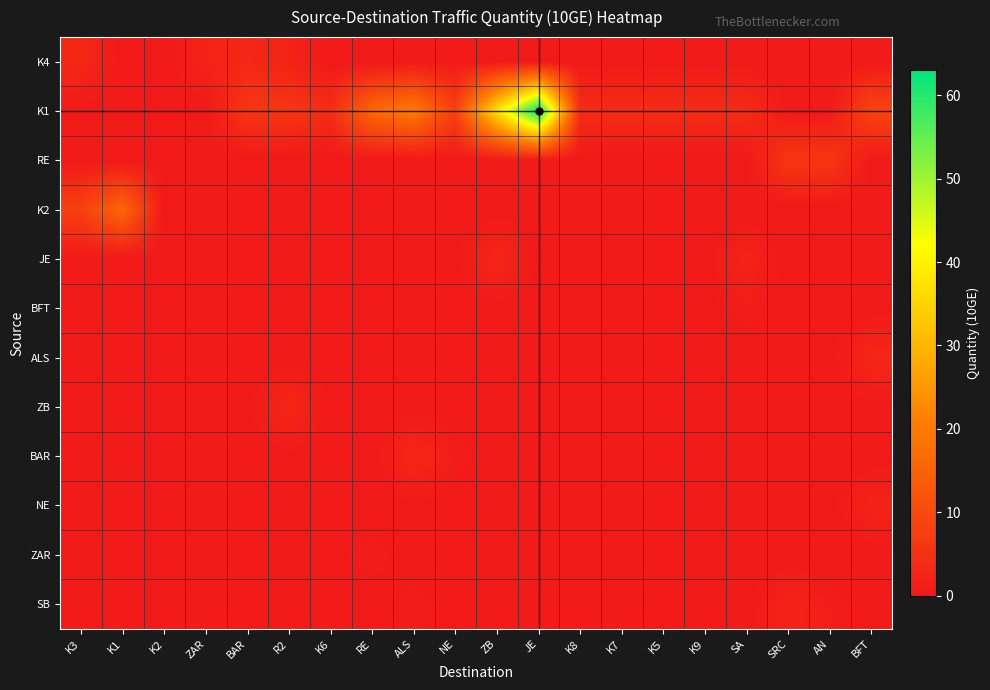

Reading left to right, what are all the values shown in this chart?

K4: K3=3	K1=0	K2=0	ZAR=2	BAR=3	R2=2	K6=0	RE=0	ALS=0	NE=0	ZB=0	JE=0	K8=0	K7=0	K5=0	K9=0	SA=0	SRC=0	AN=0	BFT=0
K1: K3=0	K1=0	K2=0	ZAR=0	BAR=6	R2=6	K6=4	RE=16	ALS=20	NE=8	ZB=37	JE=63	K8=4	K7=4	K5=4	K9=4	SA=4	SRC=0	AN=0	BFT=9
RE: K3=0	K1=0	K2=0	ZAR=0	BAR=0	R2=0	K6=0	RE=0	ALS=0	NE=0	ZB=0	JE=0	K8=0	K7=0	K5=0	K9=0	SA=0	SRC=6	AN=6	BFT=0
K2: K3=8	K1=16	K2=0	ZAR=0	BAR=0	R2=0	K6=0	RE=0	ALS=0	NE=0	ZB=0	JE=0	K8=0	K7=0	K5=0	K9=0	SA=0	SRC=0	AN=0	BFT=0
JE: K3=0	K1=0	K2=0	ZAR=0	BAR=0	R2=0	K6=0	RE=0	ALS=0	NE=0	ZB=3	JE=0	K8=0	K7=0	K5=0	K9=0	SA=2	SRC=0	AN=0	BFT=0
BFT: K3=0	K1=0	K2=0	ZAR=0	BAR=0	R2=0	K6=0	RE=0	ALS=0	NE=0	ZB=0	JE=0	K8=0	K7=0	K5=0	K9=0	SA=1	SRC=0	AN=0	BFT=0
ALS: K3=0	K1=0	K2=0	ZAR=0	BAR=0	R2=0	K6=0	RE=0	ALS=0	NE=0	ZB=0	JE=0	K8=0	K7=0	K5=0	K9=0	SA=0	SRC=0	AN=0	BFT=3
ZB: K3=0	K1=0	K2=0	ZAR=0	BAR=0	R2=3	K6=0	RE=0	ALS=0	NE=0	ZB=0	JE=0	K8=0	K7=0	K5=0	K9=0	SA=0	SRC=0	AN=0	BFT=0
BAR: K3=0	K1=0	K2=0	ZAR=0	BAR=0	R2=0	K6=0	RE=0	ALS=3	NE=1	ZB=0	JE=0	K8=0	K7=0	K5=0	K9=0	SA=0	SRC=0	AN=0	BFT=0
NE: K3=0	K1=0	K2=0	ZAR=0	BAR=0	R2=0	K6=0	RE=0	ALS=0	NE=0	ZB=0	JE=0	K8=0	K7=0	K5=0	K9=0	SA=0	SRC=0	AN=0	BFT=2
ZAR: K3=0	K1=0	K2=0	ZAR=0	BAR=0	R2=0	K6=0	RE=1	ALS=0	NE=0	ZB=0	JE=0	K8=0	K7=0	K5=0	K9=0	SA=0	SRC=0	AN=0	BFT=0
SB: K3=0	K1=0	K2=0	ZAR=0	BAR=0	R2=0	K6=0	RE=0	ALS=1	NE=0	ZB=0	JE=0	K8=0	K7=0	K5=0	K9=0	SA=0	SRC=2	AN=1	BFT=0